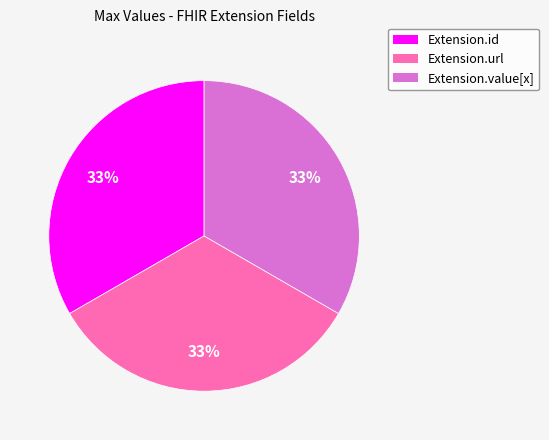

Is there a majority slice in this chart?

No